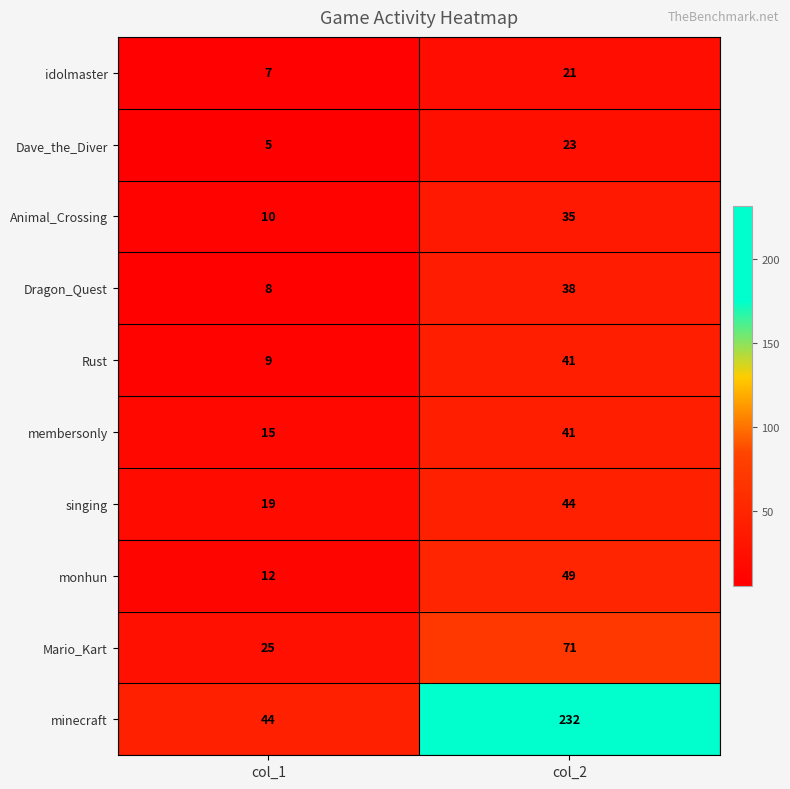

What is the total value across all series at col_2?

595